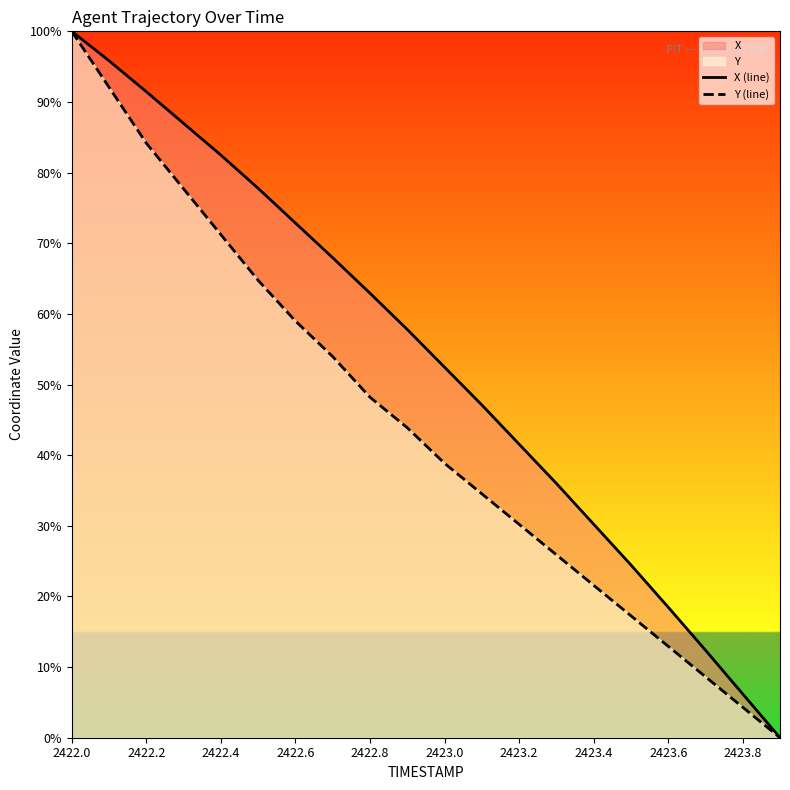

Rank the series at 2422.4 from lowest to highest value.

Y (line), X (line)